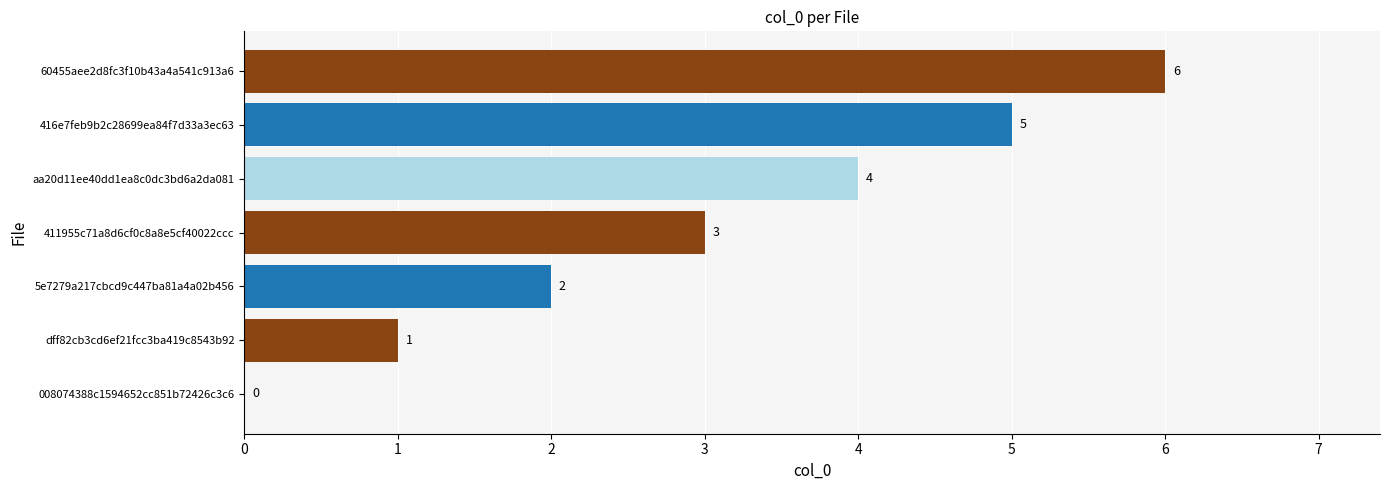

What is the greatest value displayed?

6